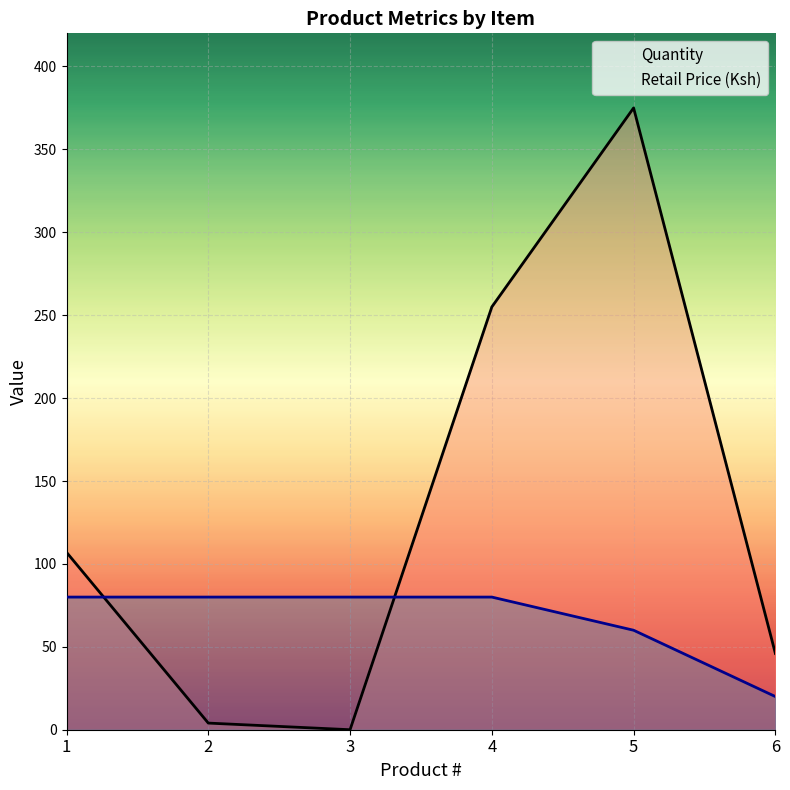

What is the maximum value shown in the chart?

375